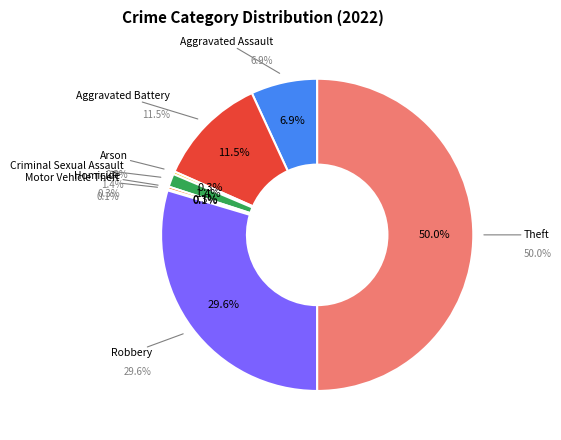

Between Motor Vehicle Theft and Aggravated Battery, which is larger?

Aggravated Battery